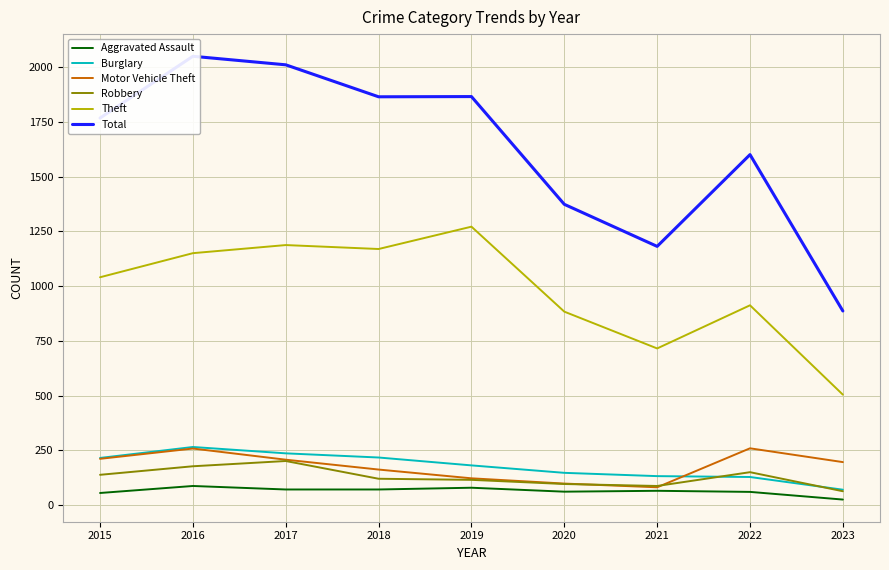

How many lines are shown in the chart?

6